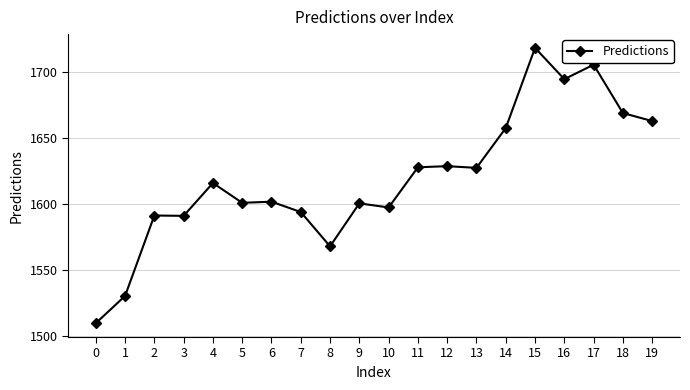

What is the value of the 19th point from the left?

1669.2